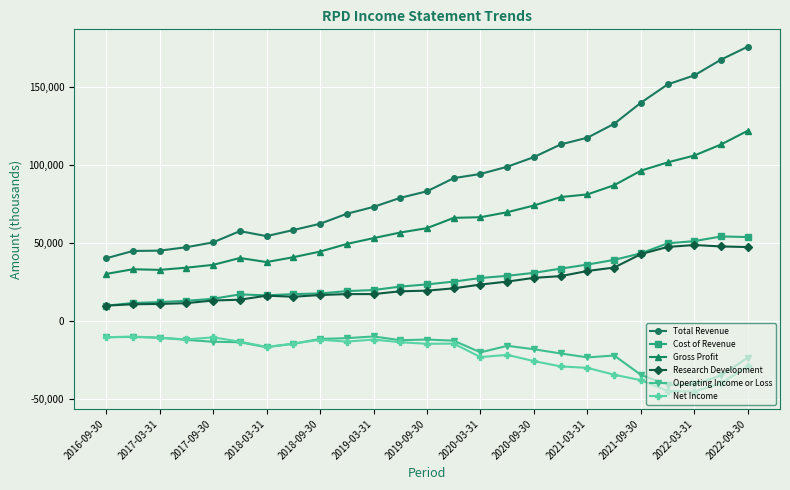

What is the value of the Cost of Revenue point at the 23rd from the left?

51300